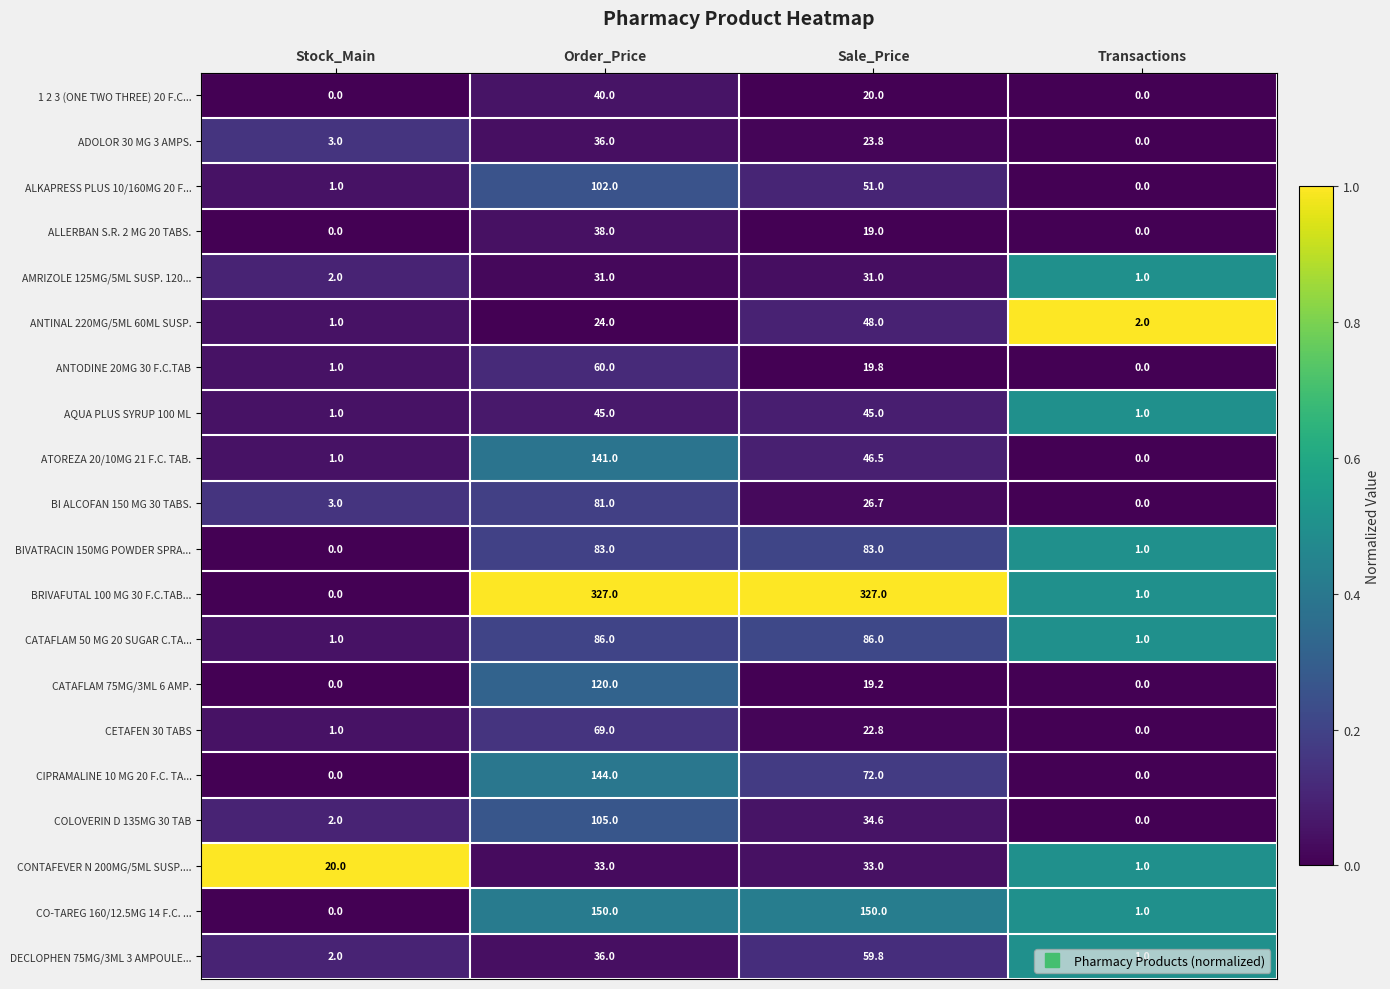

Which series has the largest range (max minus min)?

BRIVAFUTAL 100 MG 30 F.C.TAB...